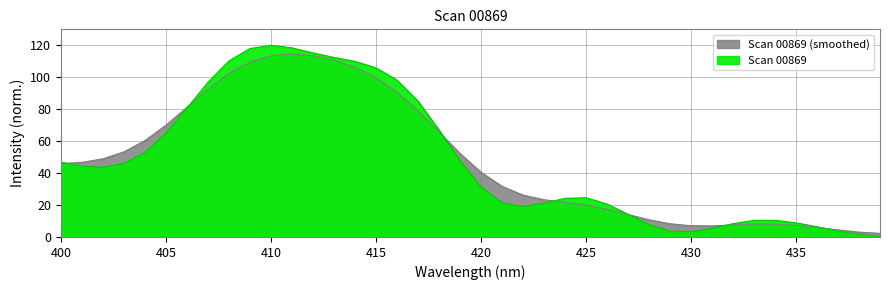

What is the difference between the maximum and minimum values?

120.0